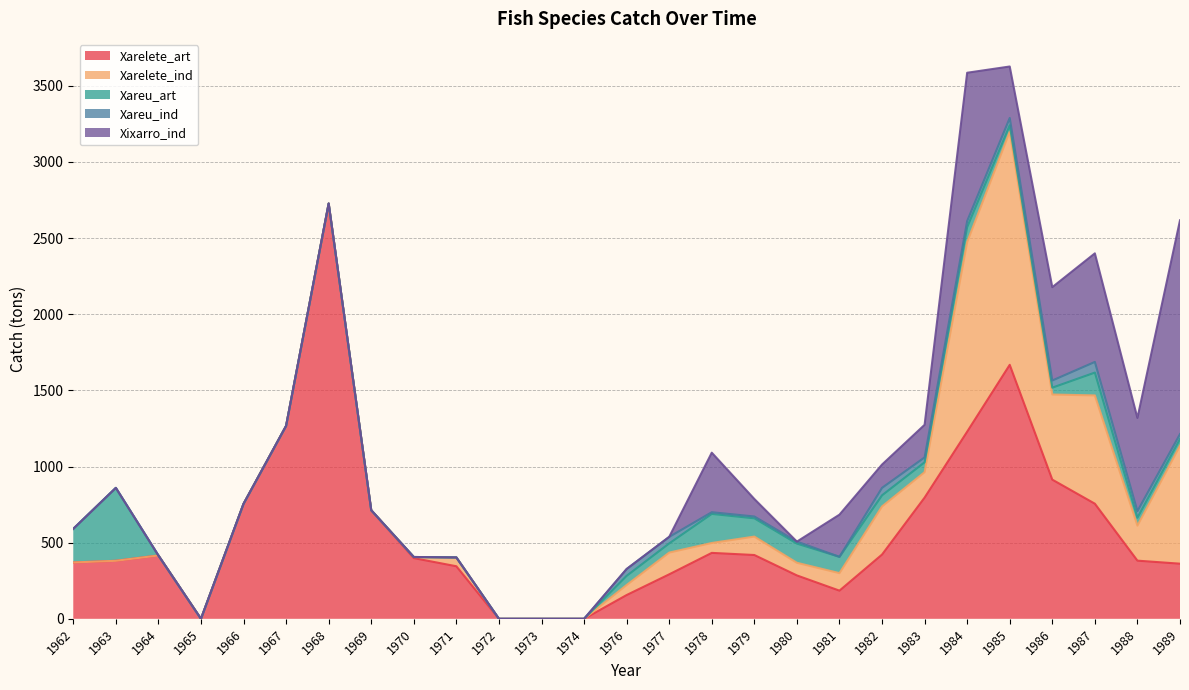

Between 1969 and 1970, which is larger?

1969